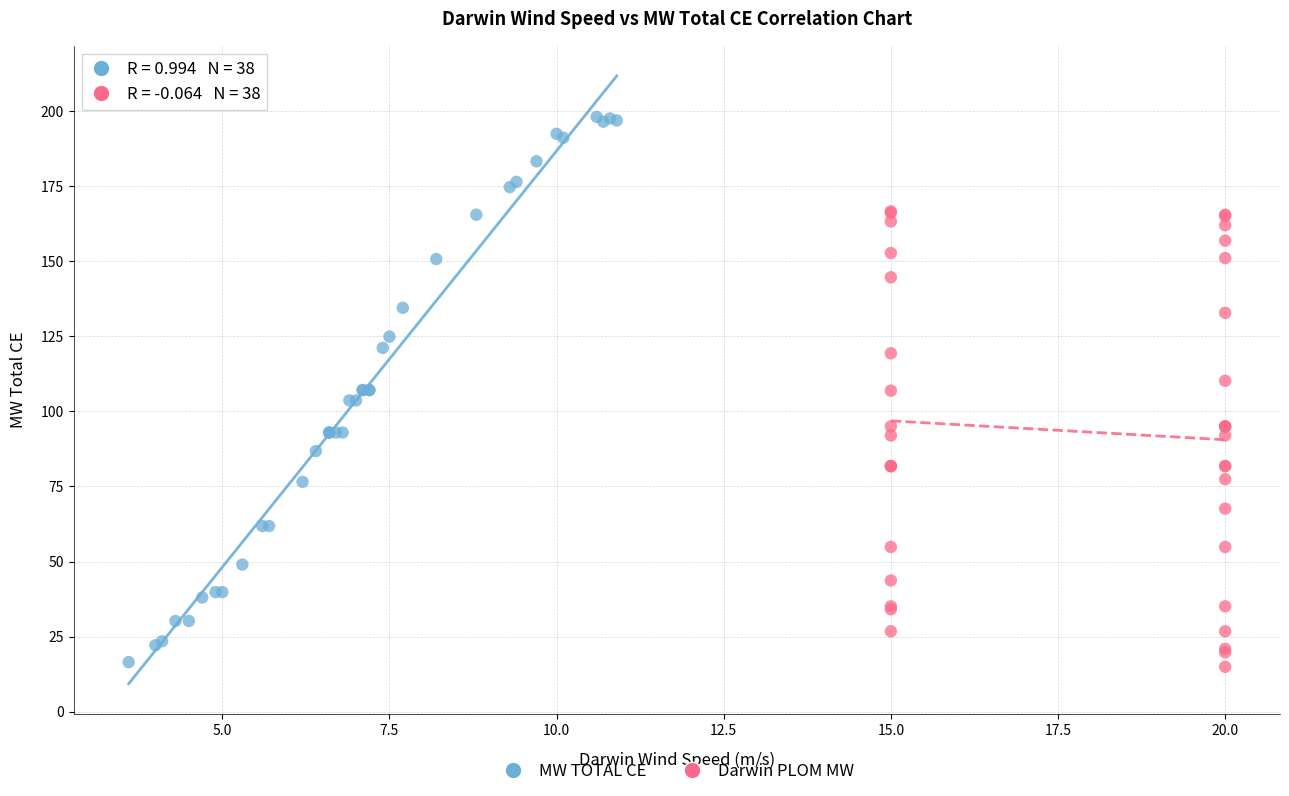

Which series contains the highest Y value?

MW TOTAL CE